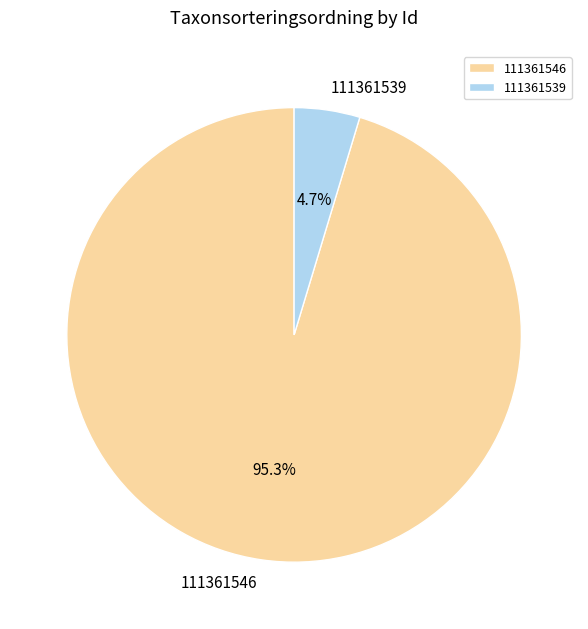

Count the number of slices in the pie.

2